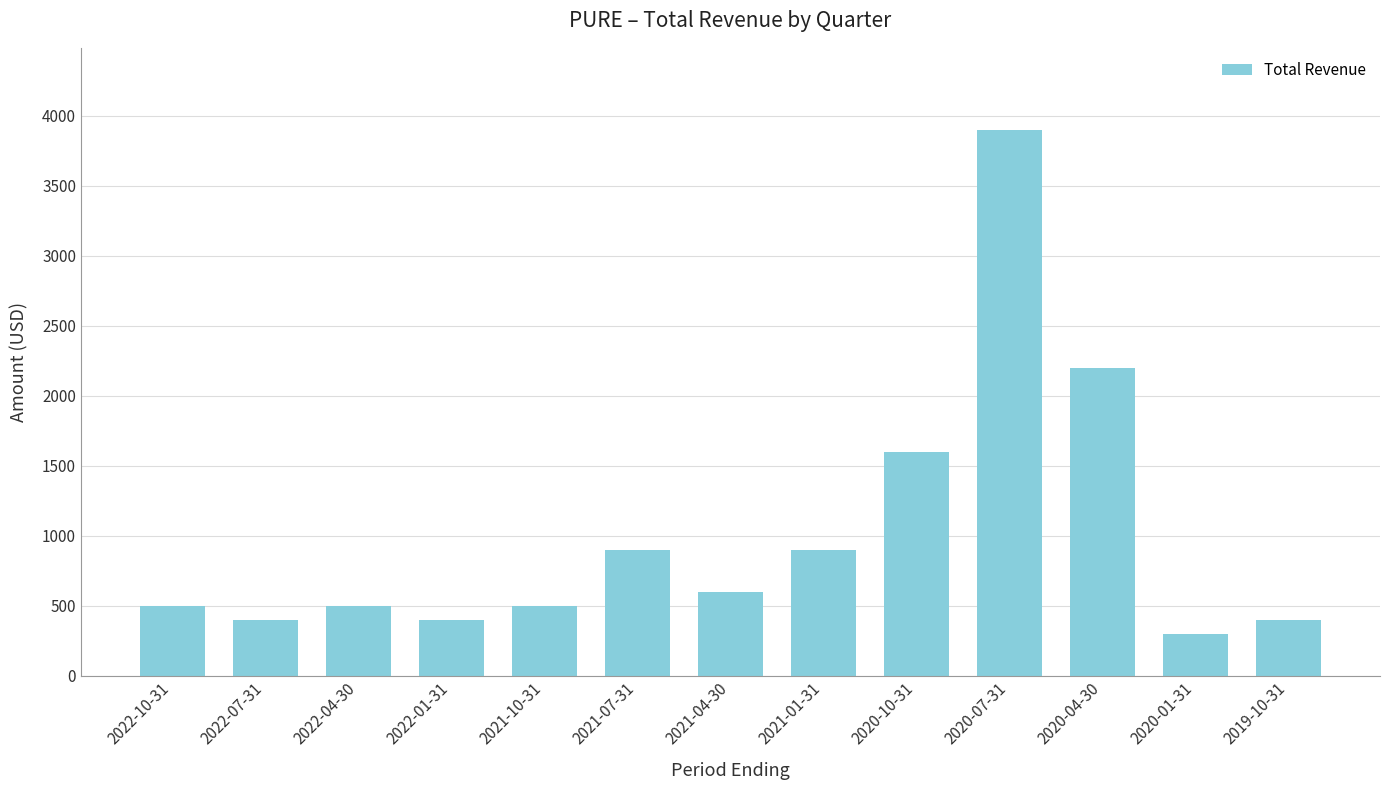

Which category has the highest value across all series?

2020-07-31